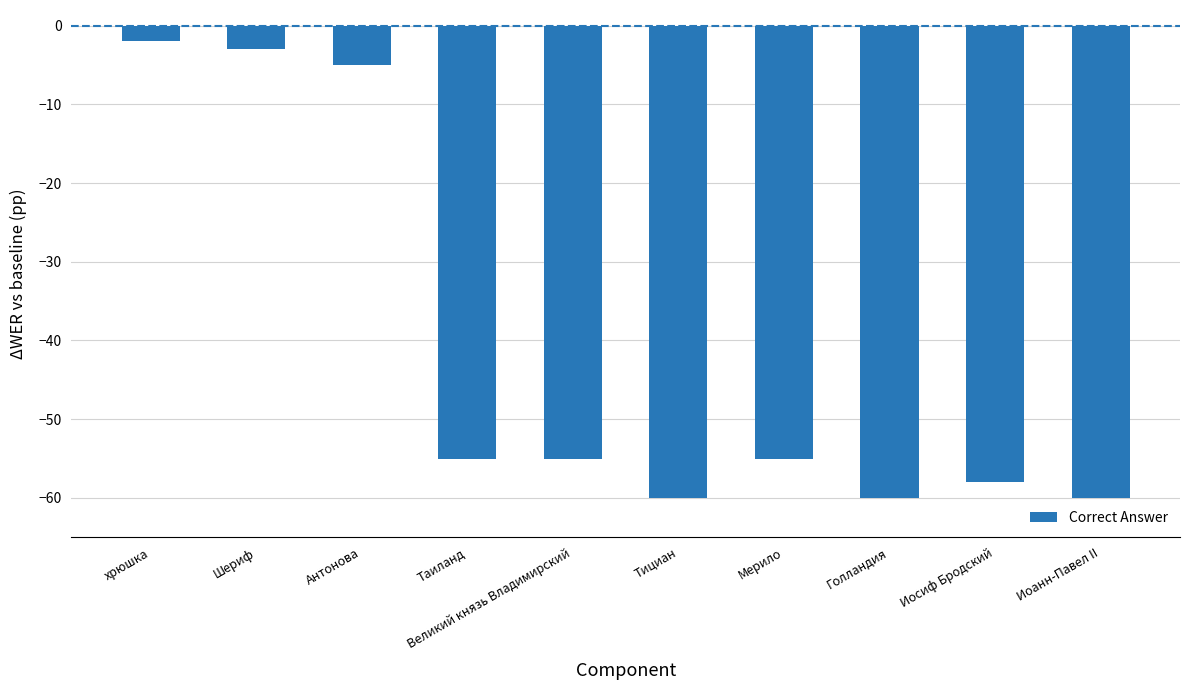

What is the smallest value displayed?

-60